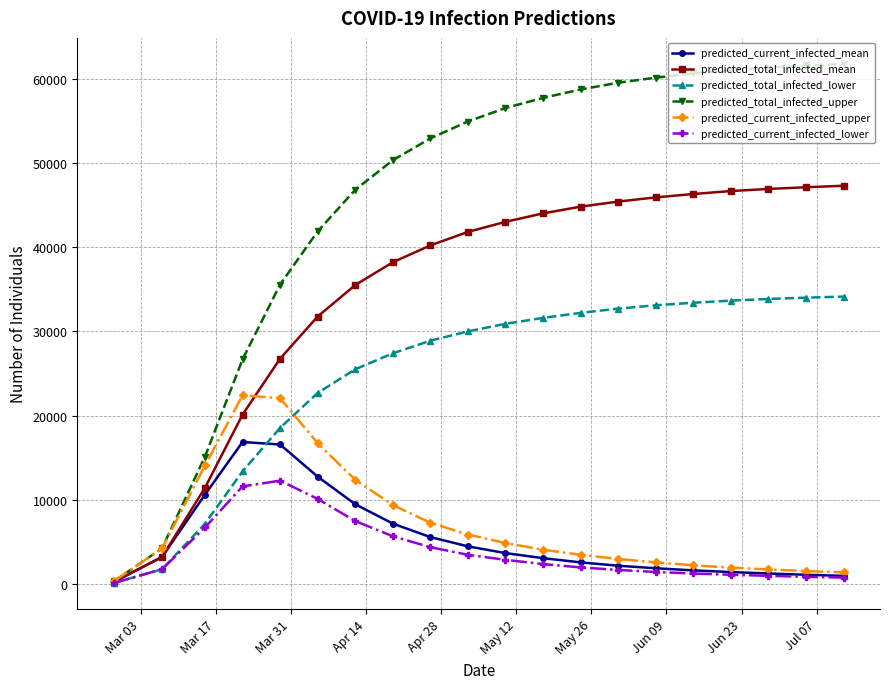

Does the chart display data point markers on the line(s)?

Yes